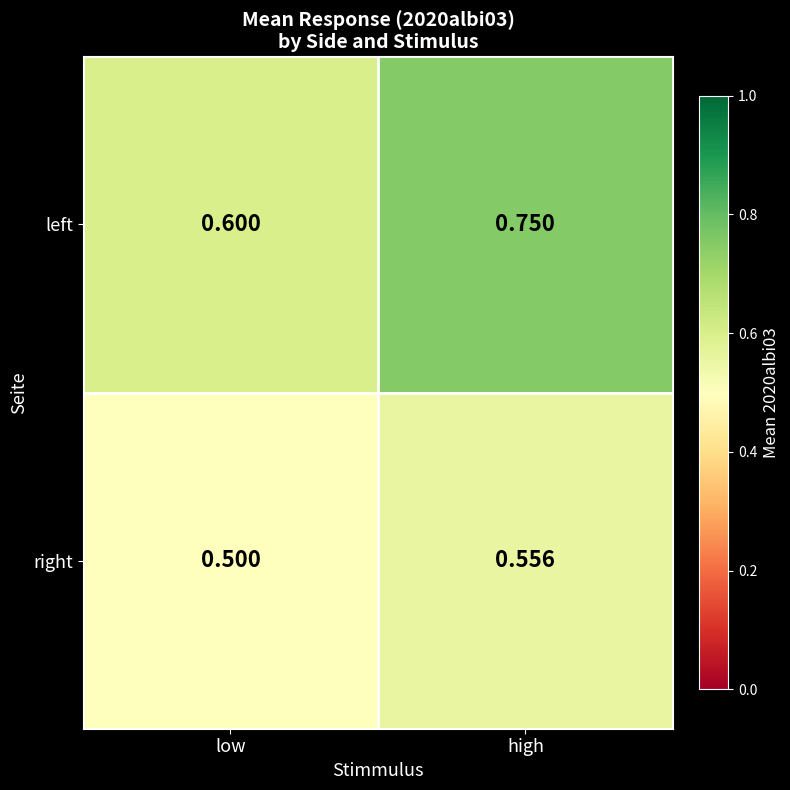

At which label does right reach its peak?

high